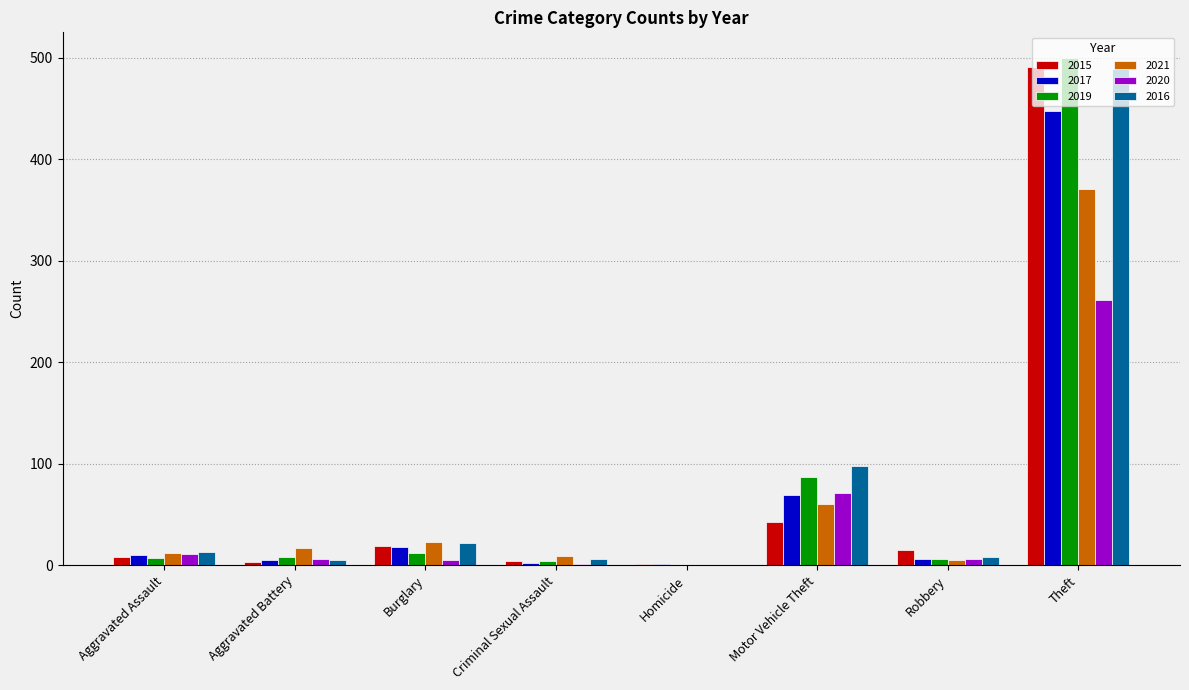

Is the value of 2017 at Motor Vehicle Theft greater than the value of 2015 at Theft?

No